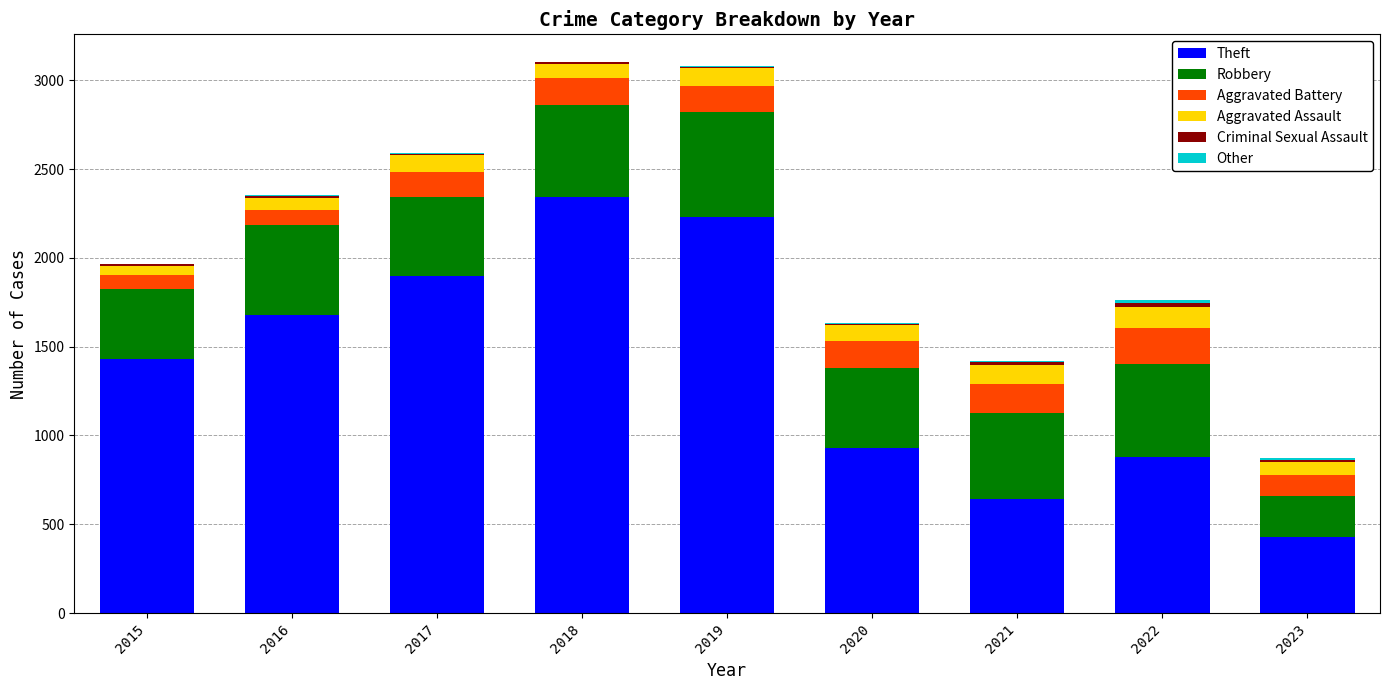

At which label does Theft reach its peak?

2018